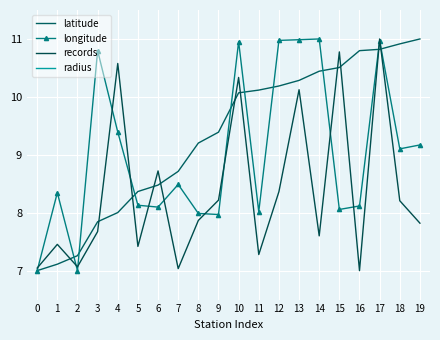

The value of records at 16 is 7.0. True or false?

True